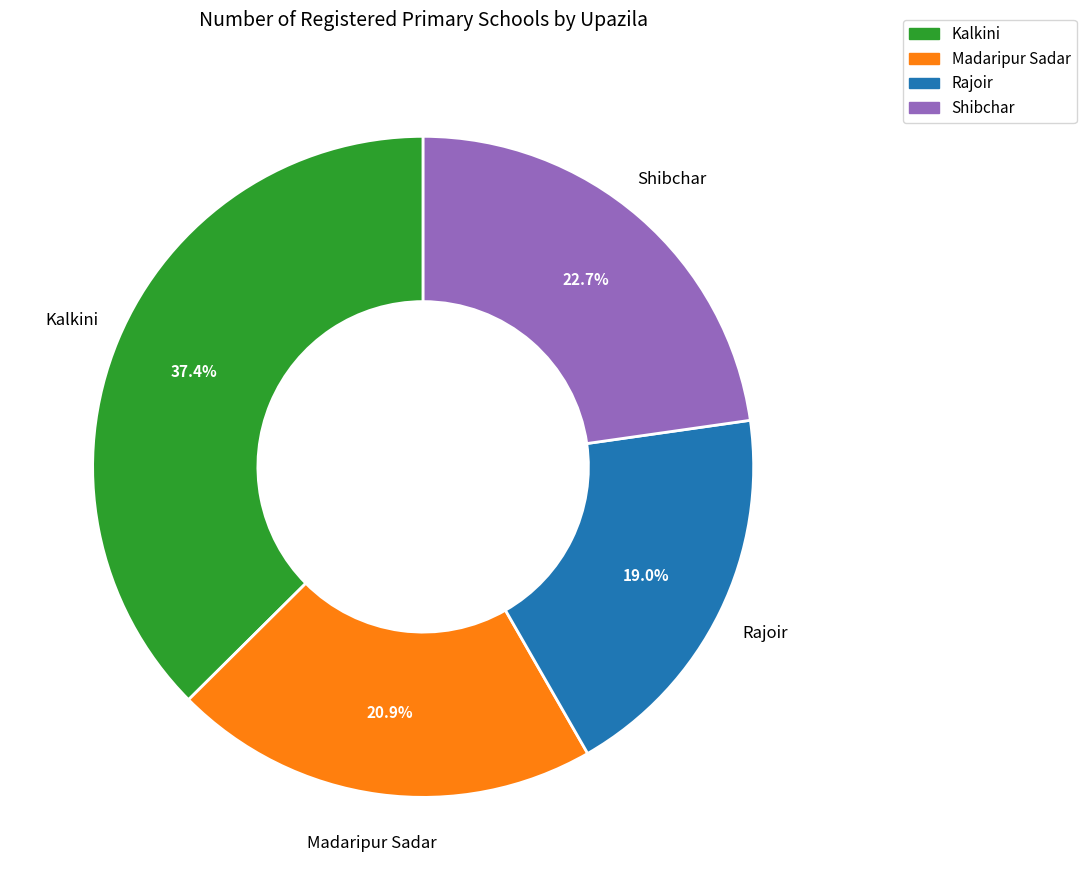

To the nearest percent, what is the combined percentage of Shibchar and Rajoir?

42%